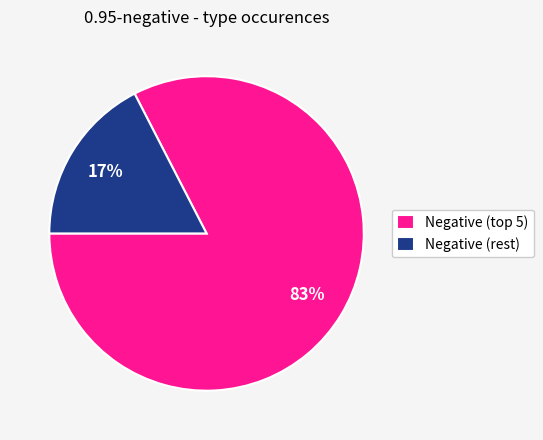

To the nearest percent, what is the average slice percentage?

50%